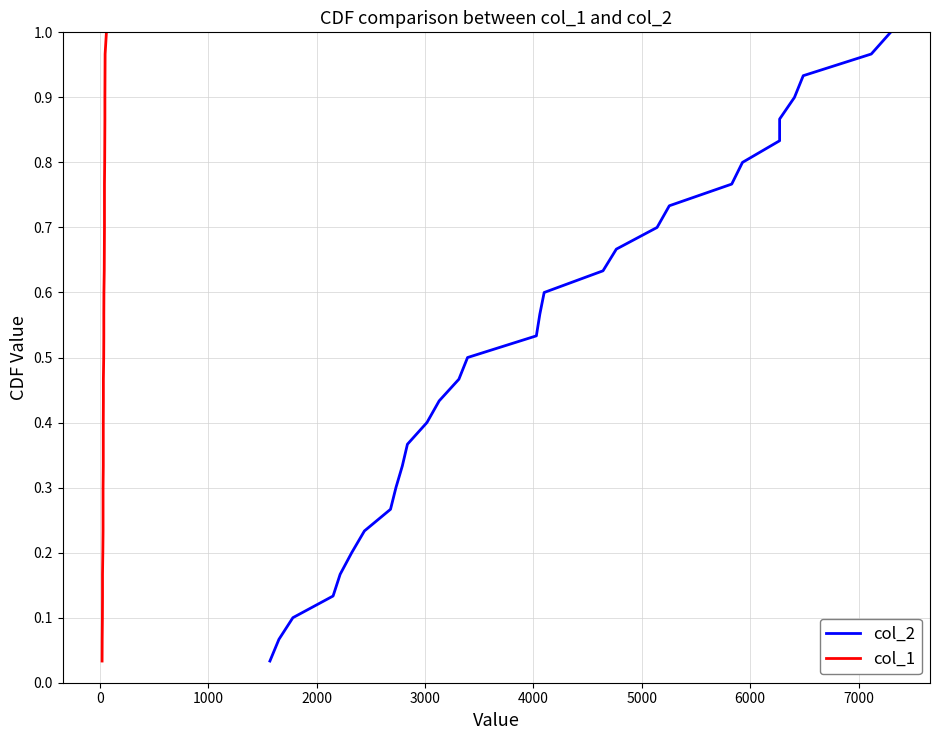

The value of col_1 at 25 is 1.2. True or false?

False